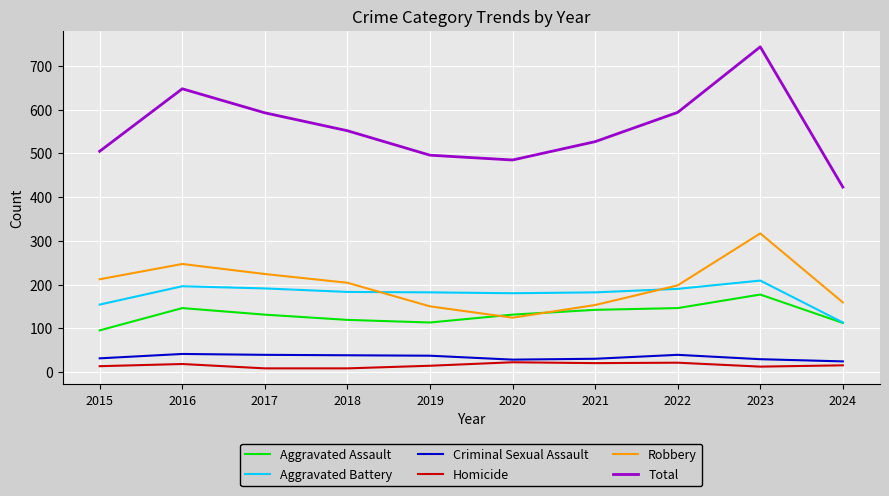

True or false: Aggravated Battery and Total intersect in this chart.

False